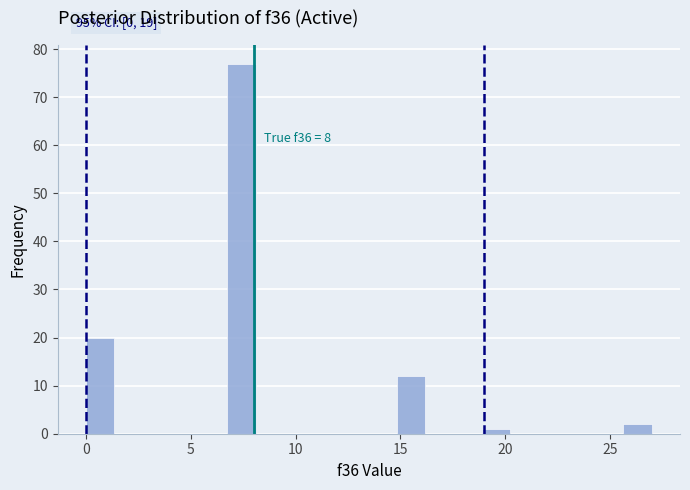

Around what value on the x-axis is the tallest bar? Give the approximate position of its centre, as read against the axis.

7.5